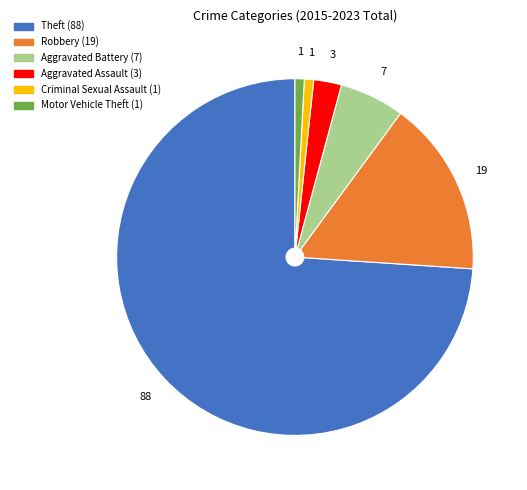

The Theft slice represents 66% of the pie. True or false?

False